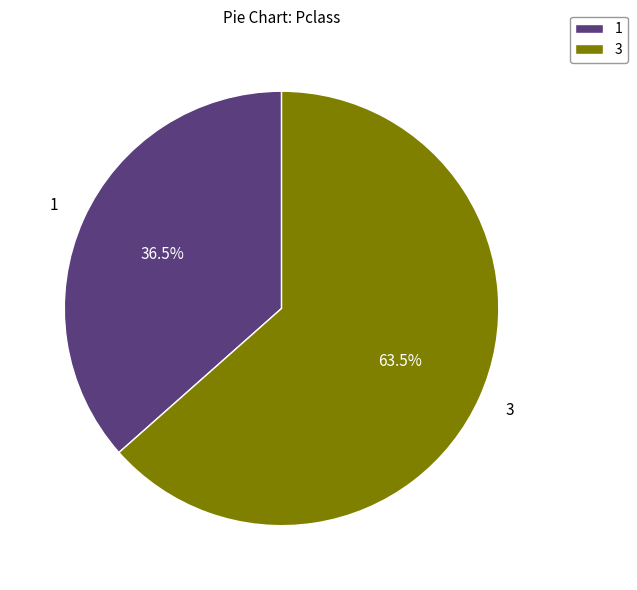

What is the total percentage of 3 and 1?

100.0%